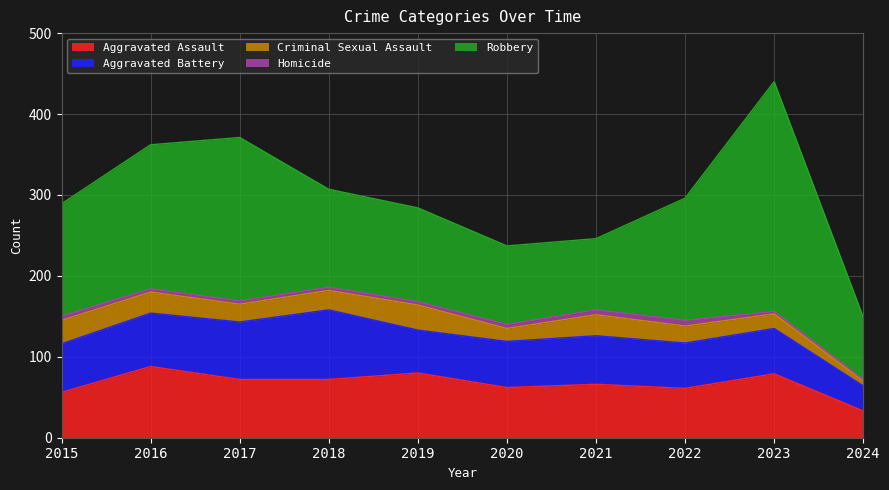

Rank the categories by Robbery value from highest to lowest.

2023, 2017, 2016, 2022, 2015, 2018, 2019, 2020, 2021, 2024